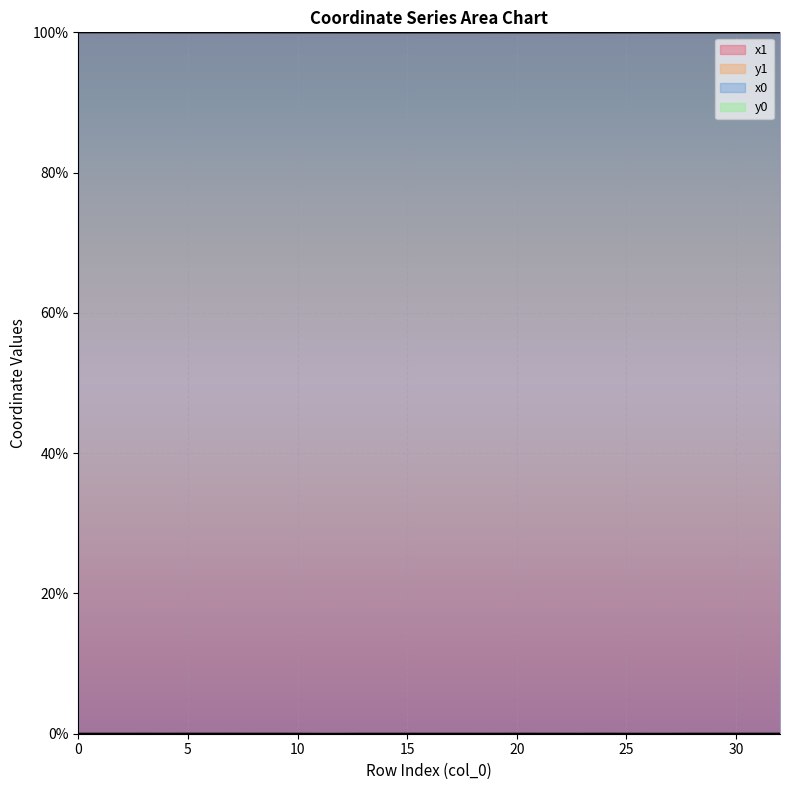

Reading left to right, list all the values displayed in this chart.

x1: 100.0	100.0	100.0	100.0	100.0	100.0	100.0	100.0	100.0	100.0	100.0	100.0	100.0	100.0	100.0	100.0	100.0	100.0	100.0	100.0	100.0	100.0	100.0	100.0	100.0	100.0	100.0	100.0	100.0	100.0	100.0	100.0	100.0
y1: 0.0	0.0	0.0	0.0	0.0	0.0	0.0	0.0	0.0	0.0	0.0	0.0	0.0	0.0	0.0	0.0	0.0	0.0	0.0	0.0	0.0	0.0	0.0	0.0	0.0	0.0	0.0	0.0	0.0	0.0	0.0	0.0	0.0
x0: 100.0	100.0	100.0	100.0	100.0	100.0	100.0	100.0	100.0	100.0	100.0	100.0	100.0	100.0	100.0	100.0	100.0	100.0	100.0	100.0	100.0	100.0	100.0	100.0	100.0	100.0	100.0	100.0	100.0	100.0	100.0	100.0	100.0
y0: 0.0	0.0	0.0	0.0	0.0	0.0	0.0	0.0	0.0	0.0	0.0	0.0	0.0	0.0	0.0	0.0	0.0	0.0	0.0	0.0	0.0	0.0	0.0	0.0	0.0	0.0	0.0	0.0	0.0	0.0	0.0	0.0	0.0